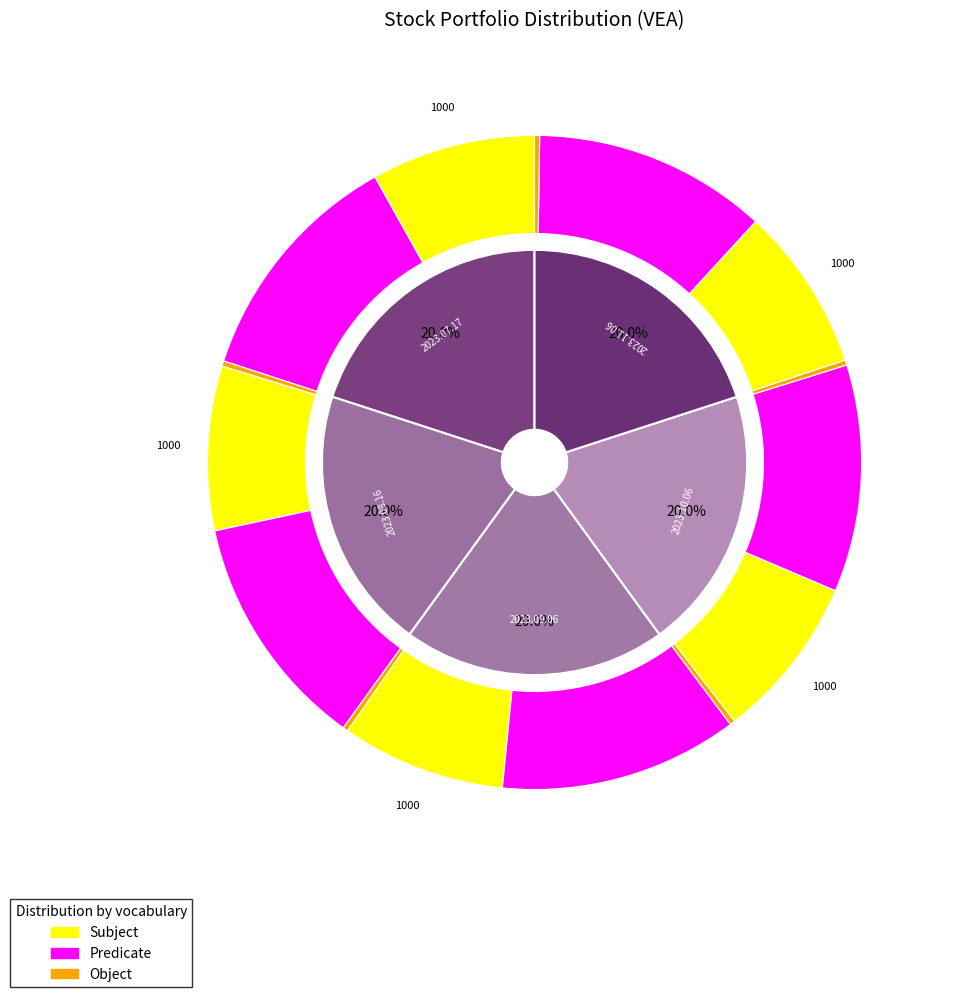

To the nearest percent, what percentage of the pie is 2023.10.06?

20%